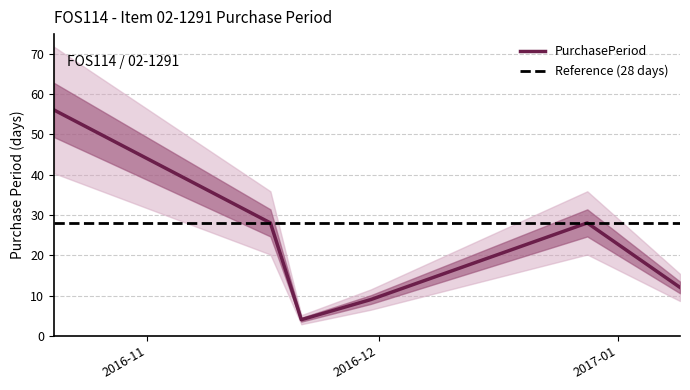

Does the chart display data point markers on the line(s)?

No